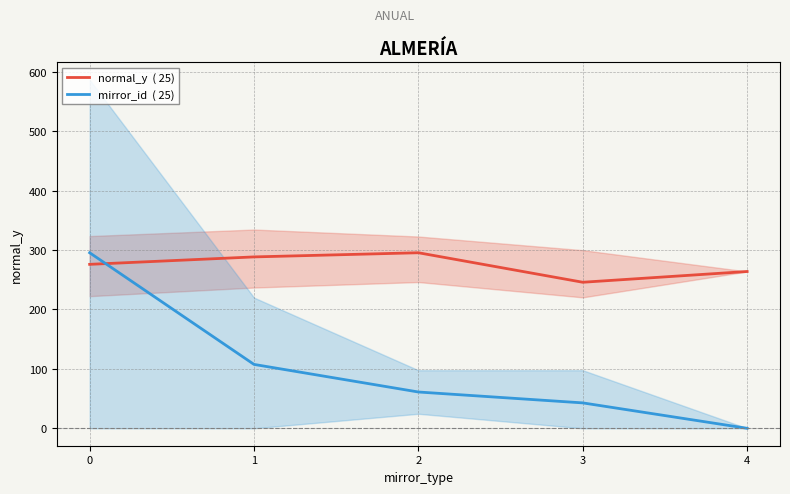

What is the value of the normal_y  ( 25) point at the 3rd from the left?

295.5